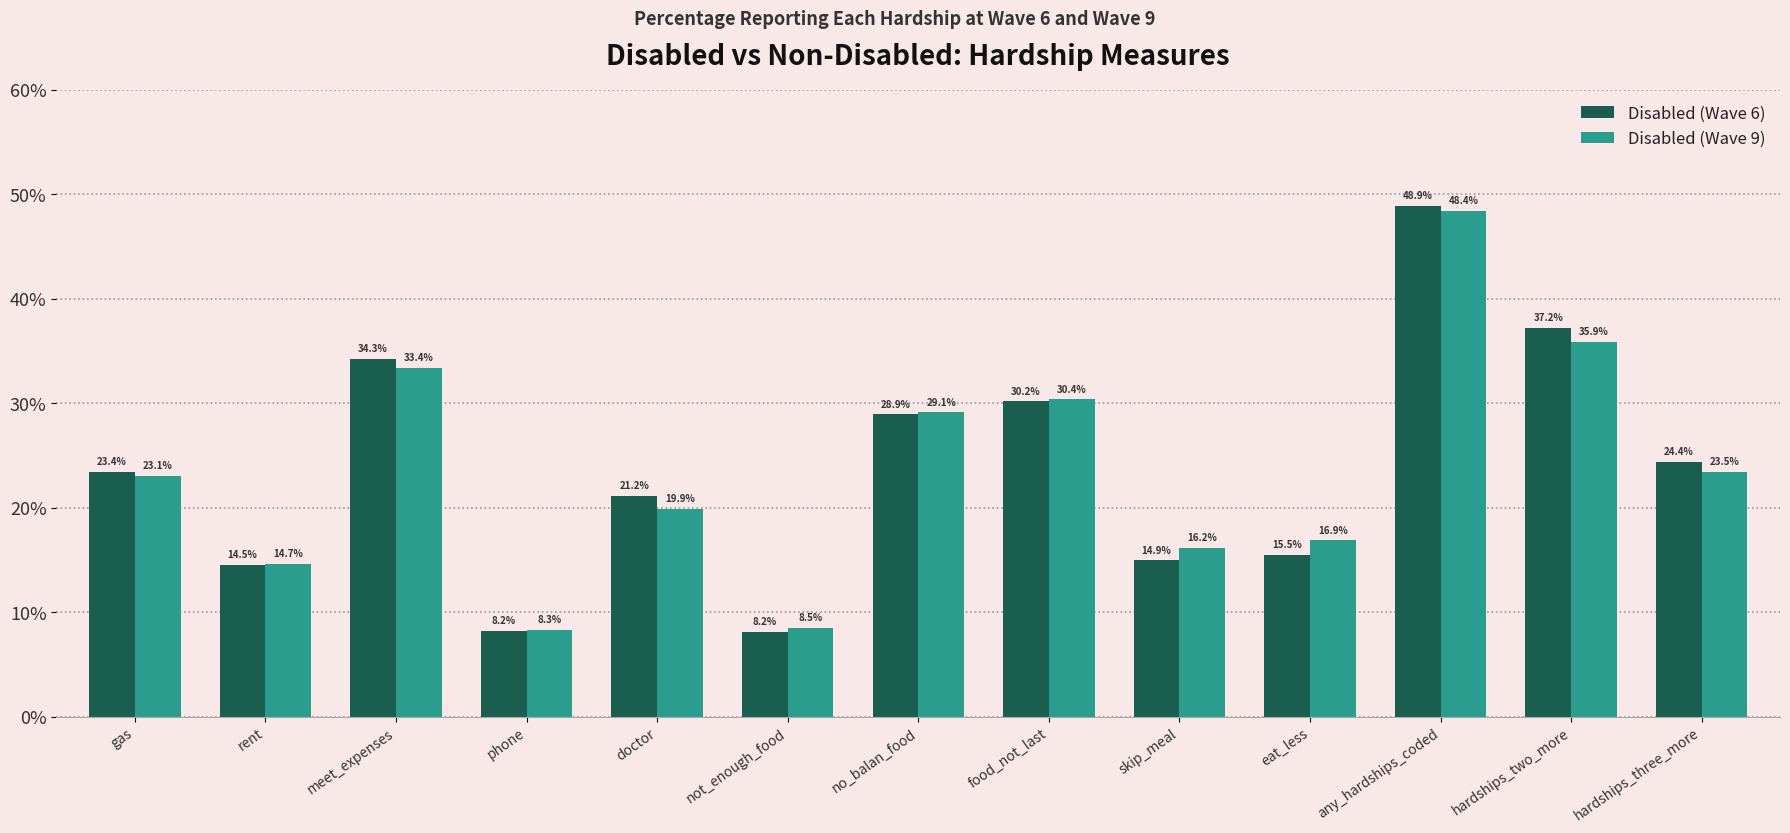

At how many categories does at least one series exceed 20?

8